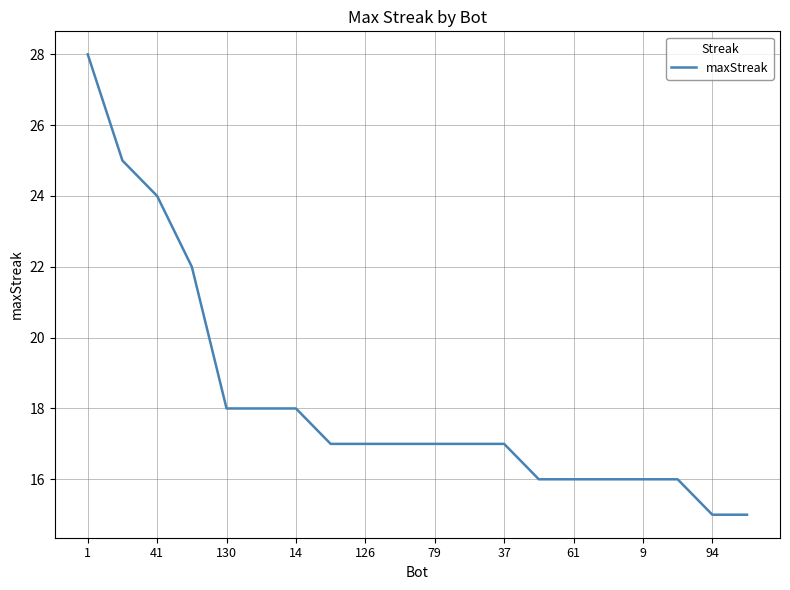

What is the smallest value displayed?

15